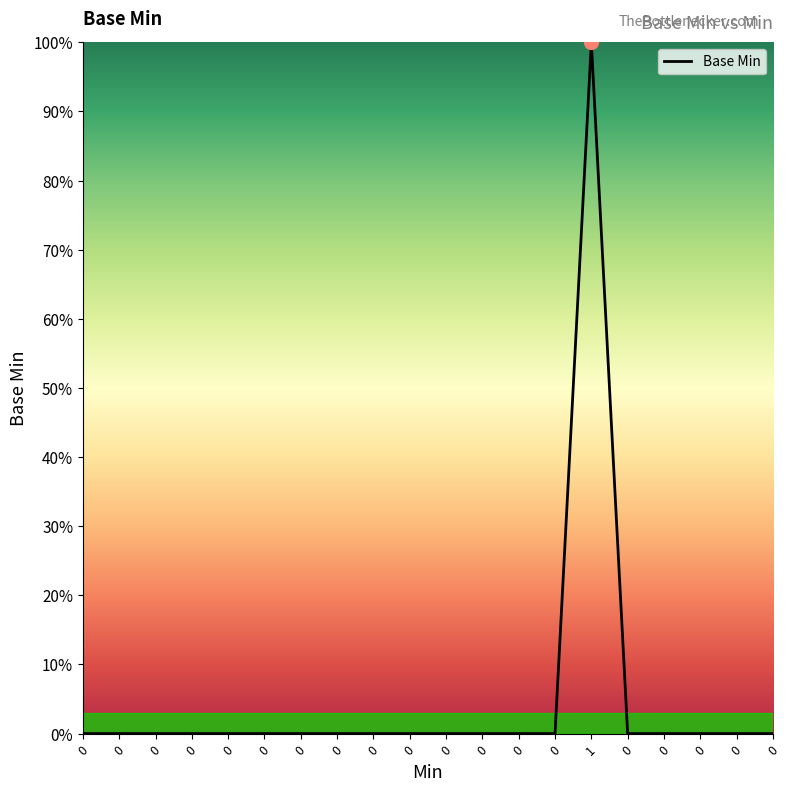

Rank the categories by value from lowest to highest.

0, 0, 0, 0, 0, 0, 0, 0, 0, 0, 0, 0, 0, 0, 0, 0, 0, 0, 0, 1